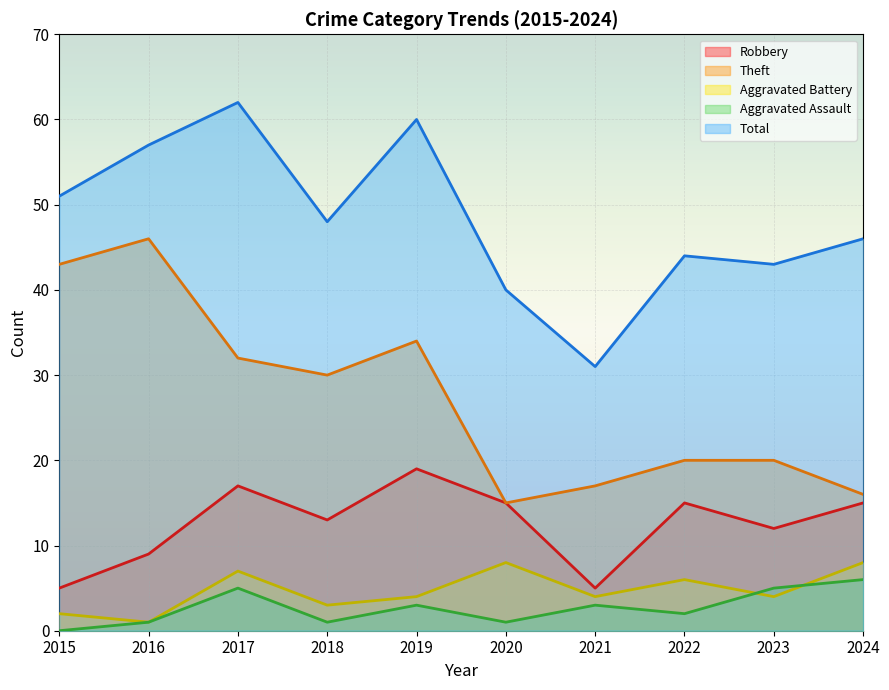

How many distinct data groups are displayed?

5